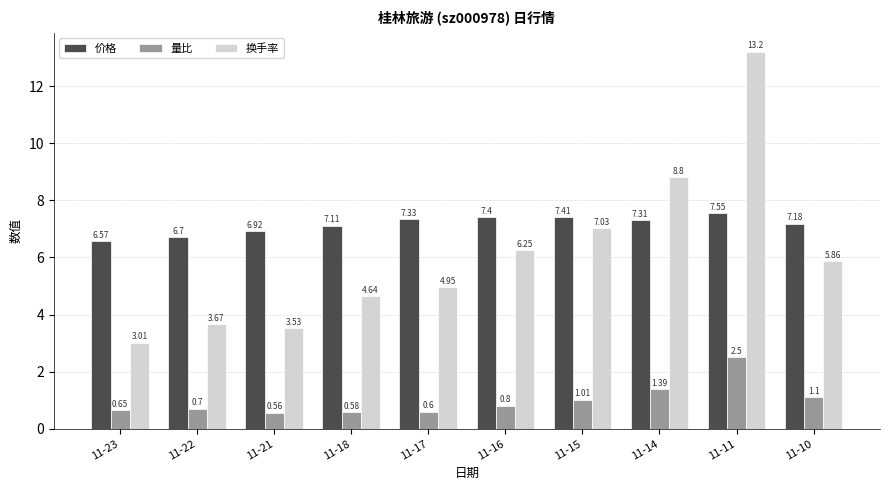

What is the spread (max minus min) of values at 11-10?

6.1